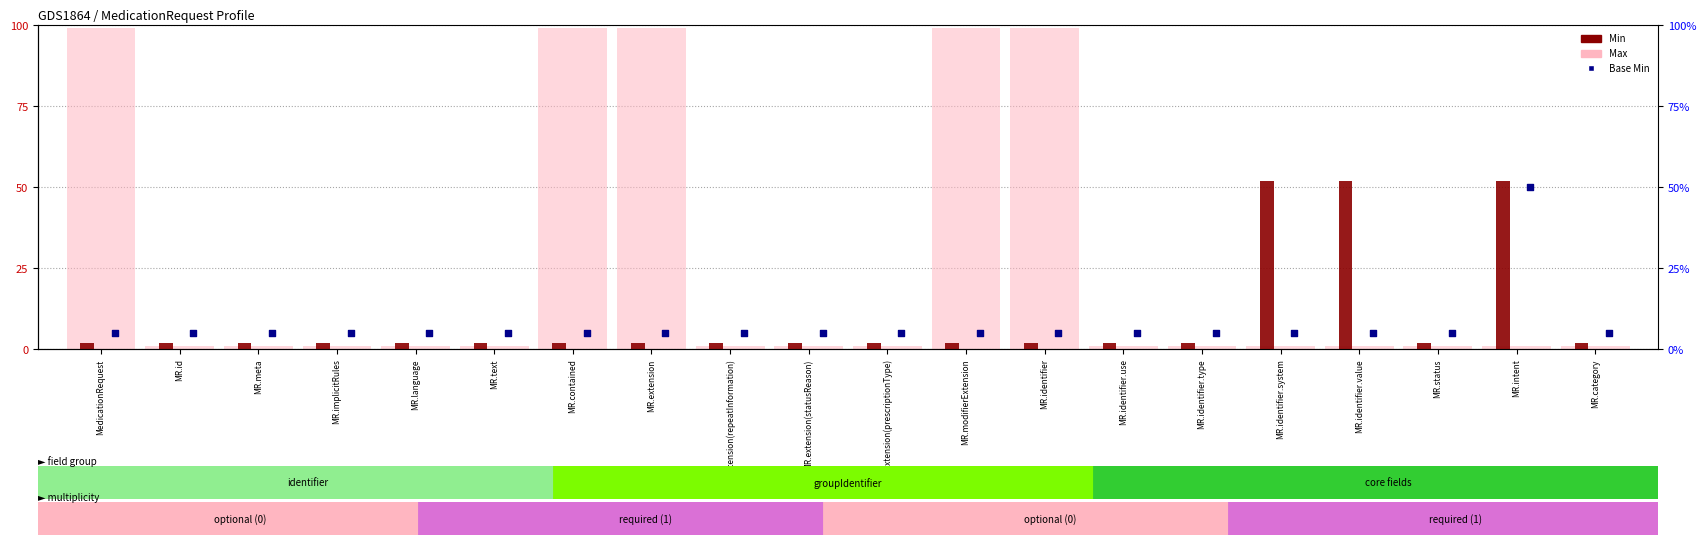

Which series has the largest total across all categories?

Max (background)